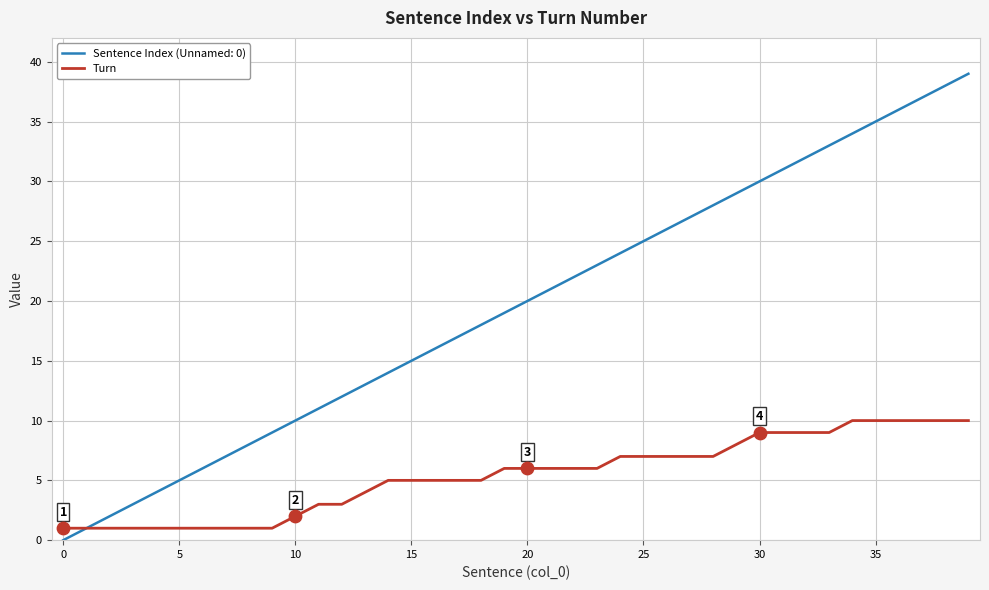

List the series in order of their peak value, highest first.

Sentence Index (Unnamed: 0), Turn